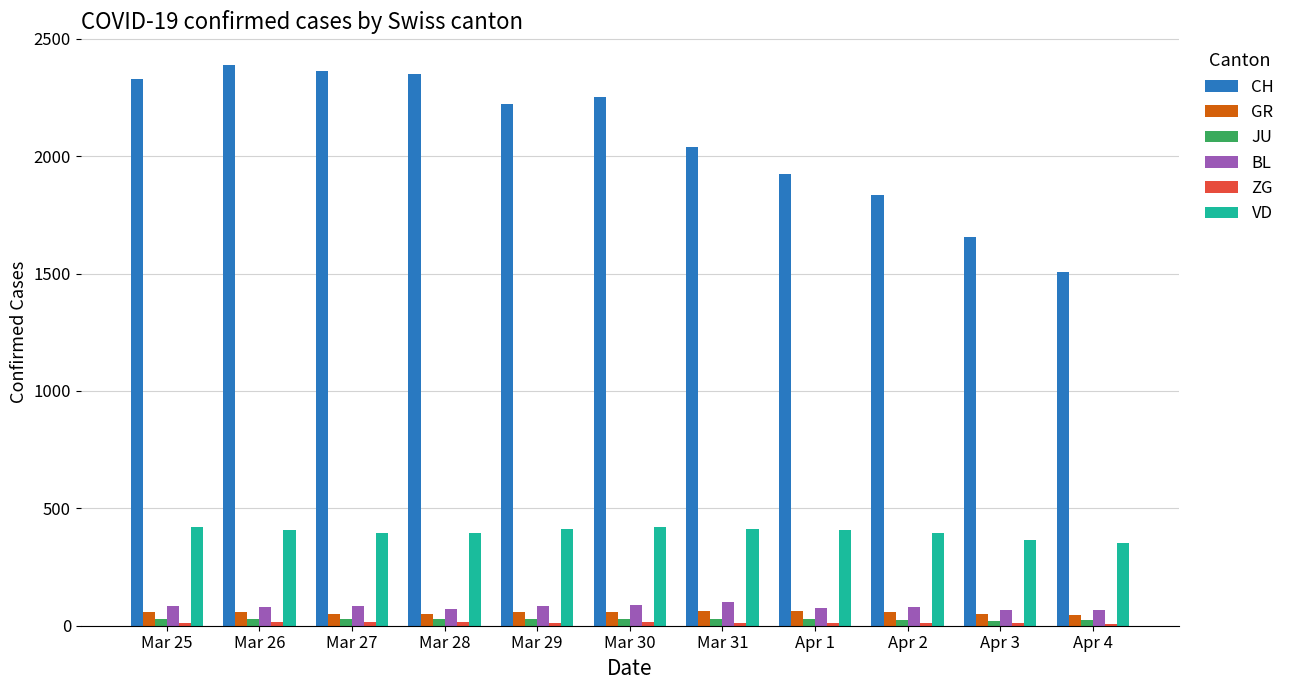

Which series has the largest range (max minus min)?

CH